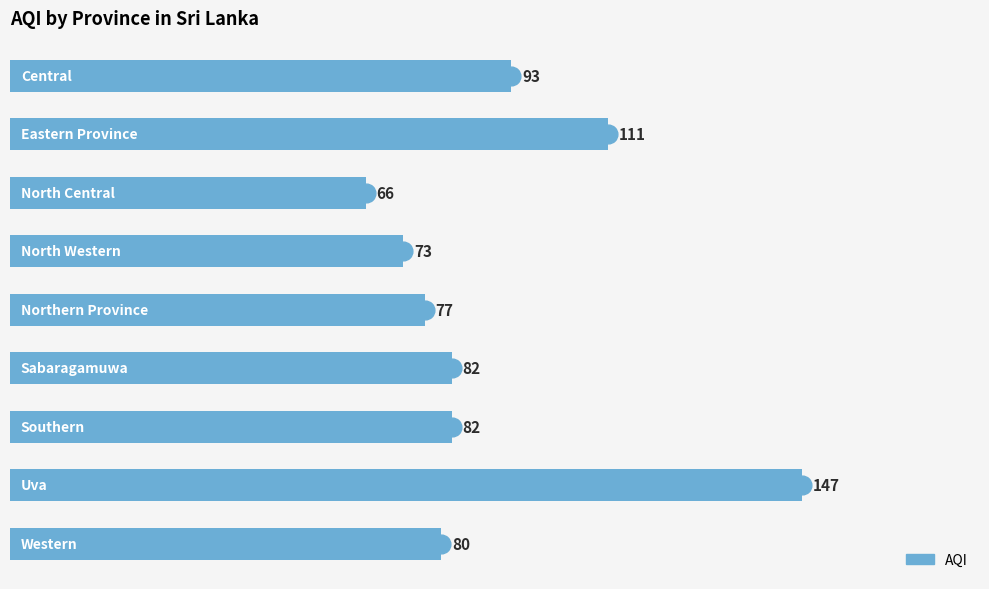

How many distinct data groups are displayed?

1